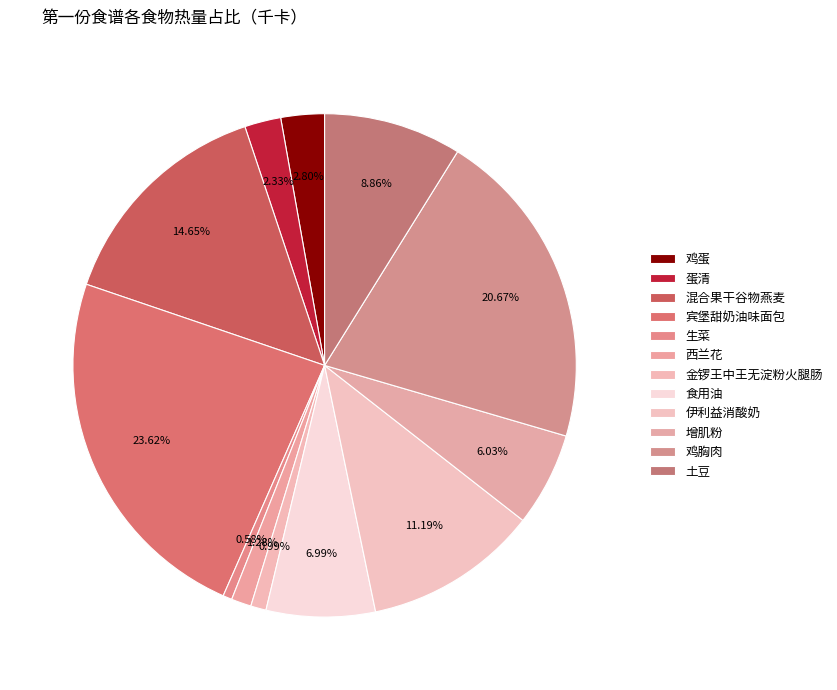

Does 食用油 account for over 50% of the chart?

No